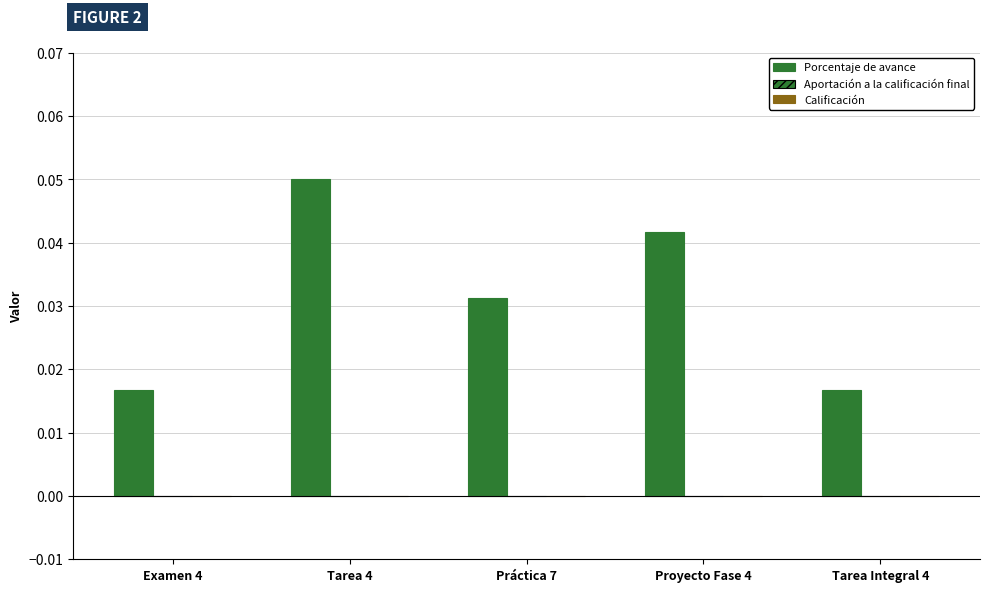

Reading left to right, extract all data points from this chart.

Porcentaje de avance: Examen 4=0.0	Tarea 4=0.1	Práctica 7=0.0	Proyecto Fase 4=0.0	Tarea Integral 4=0.0
Aportación a la calificación final: Examen 4=0.0	Tarea 4=0.0	Práctica 7=0.0	Proyecto Fase 4=0.0	Tarea Integral 4=0.0
Calificación: Examen 4=0.0	Tarea 4=0.0	Práctica 7=0.0	Proyecto Fase 4=0.0	Tarea Integral 4=0.0